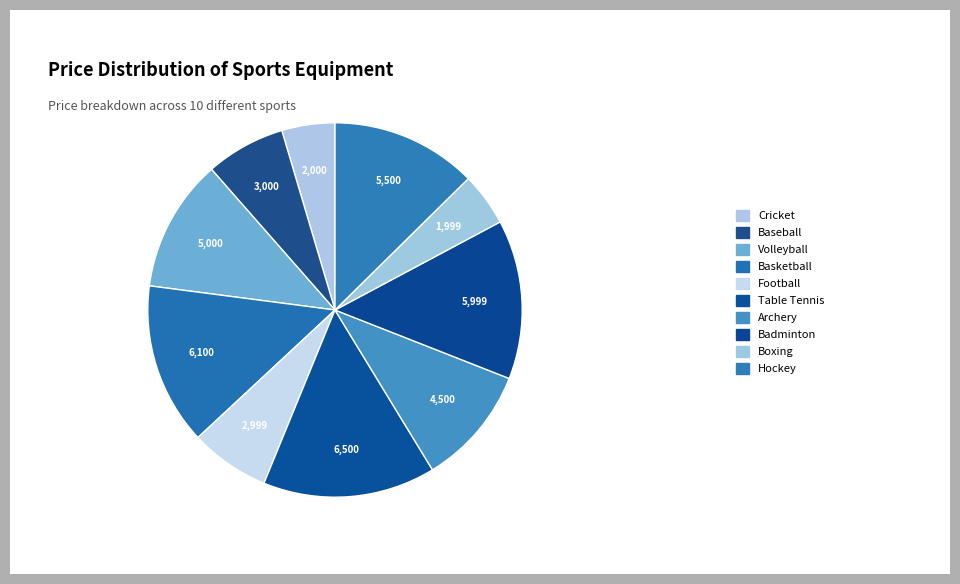

Rank the categories by value from lowest to highest.

Boxing, Cricket, Football, Baseball, Archery, Volleyball, Hockey, Badminton, Basketball, Table Tennis